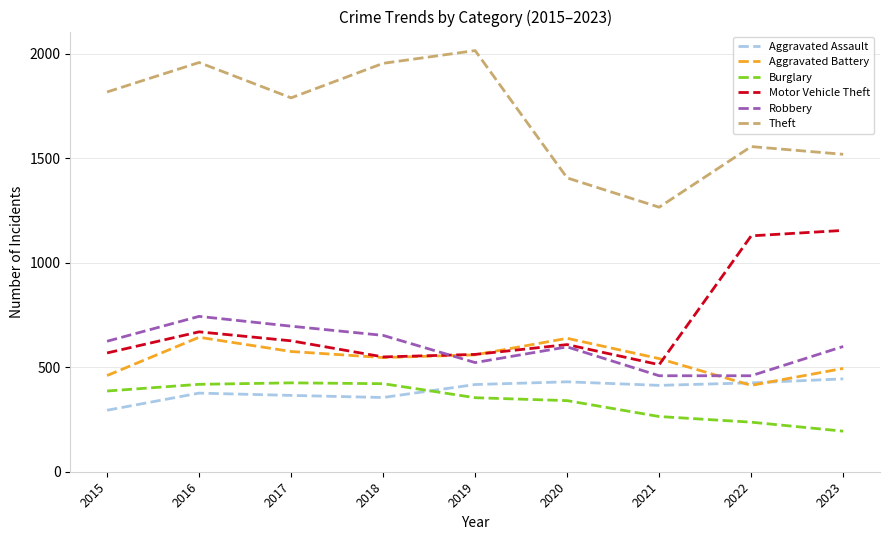

Where does the Aggravated Battery series first go above 546?

2016